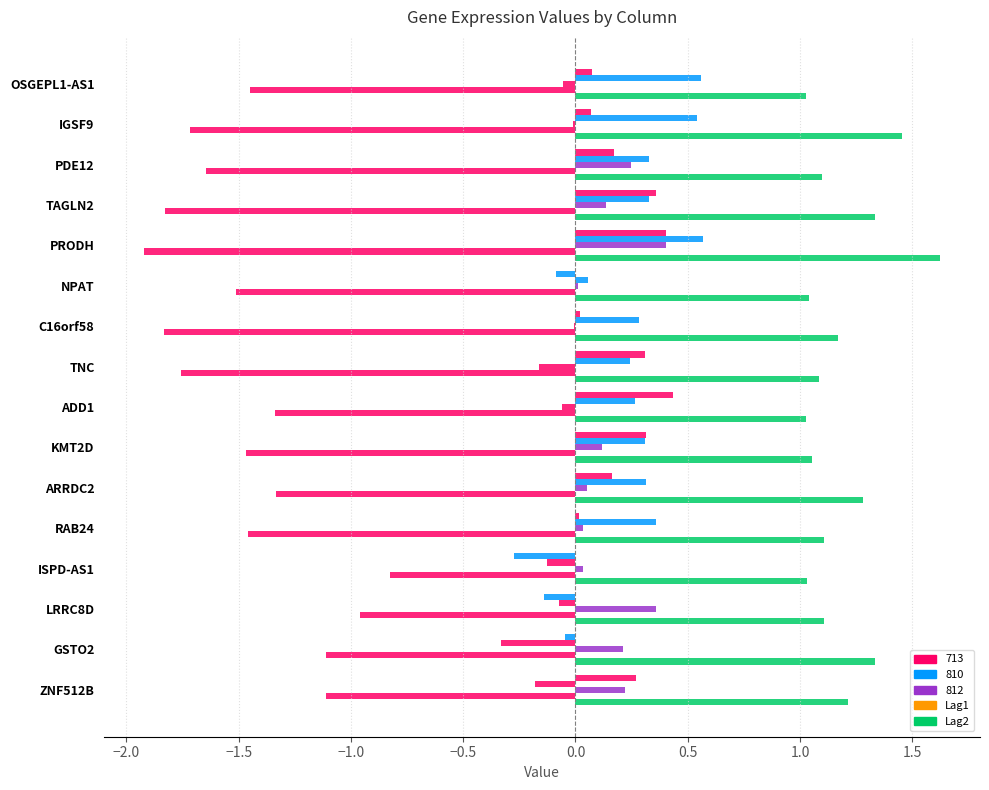

How many distinct data groups are displayed?

5